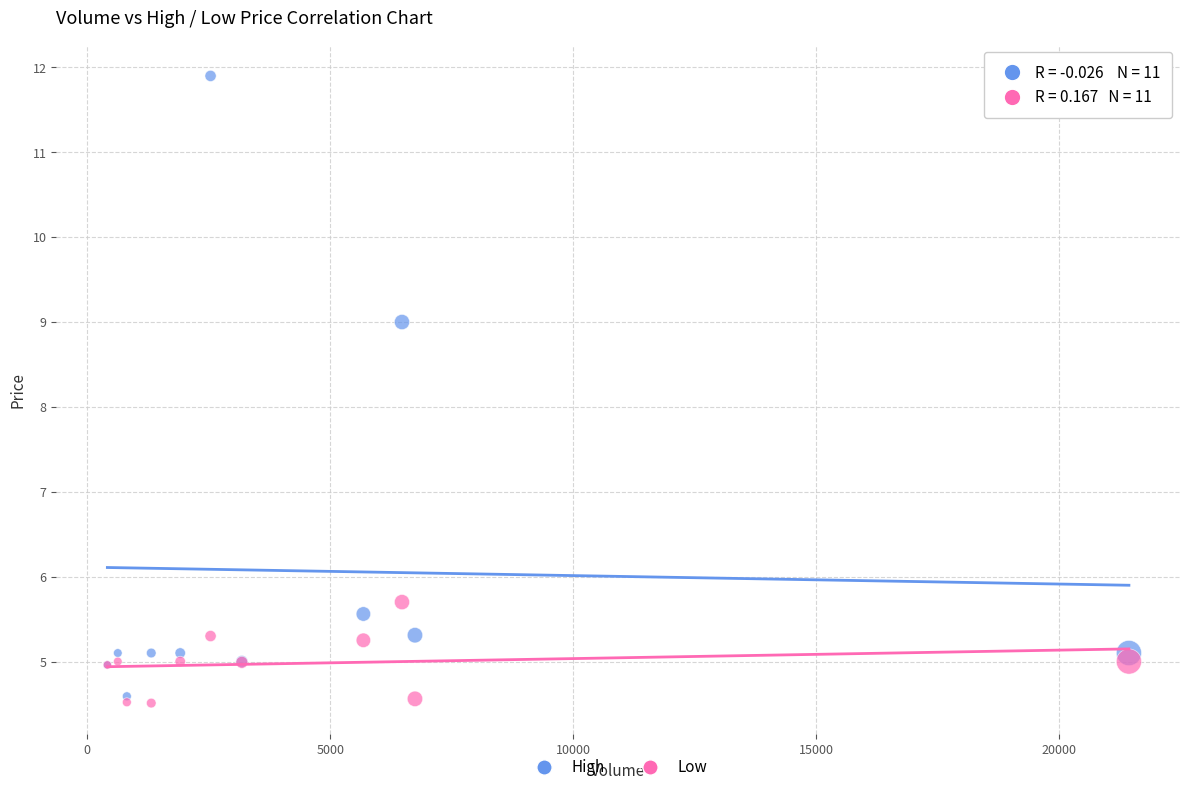

In the High series, what Y value is closest to 8?

9.0